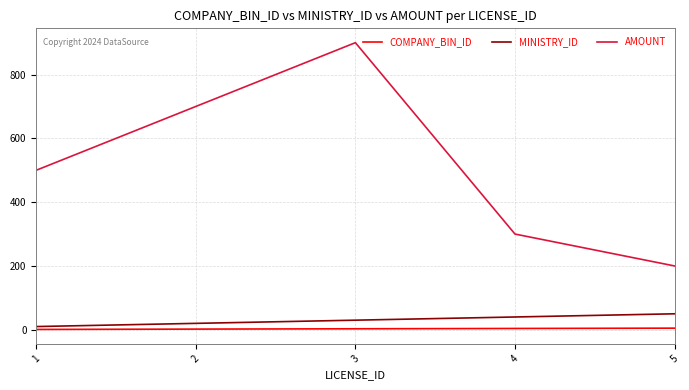

Rank the series by their maximum value, from lowest to highest.

COMPANY_BIN_ID, MINISTRY_ID, AMOUNT